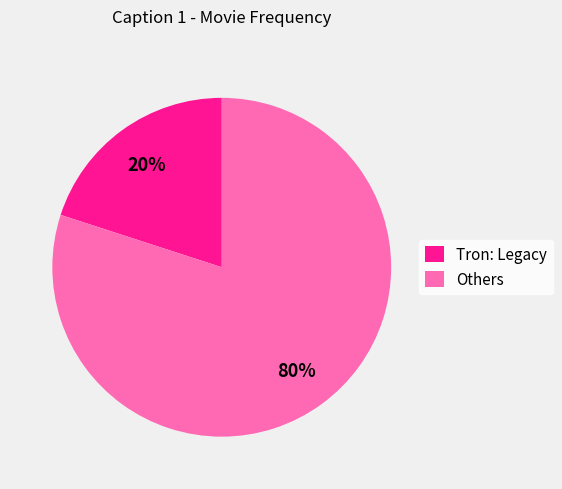

Which has a higher value, Others or Tron: Legacy?

Others